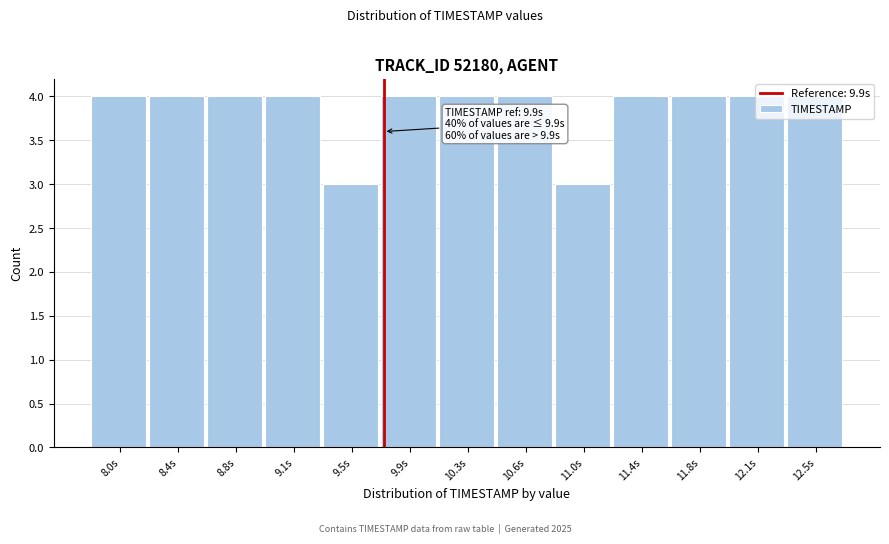

What is the smallest value displayed?

3